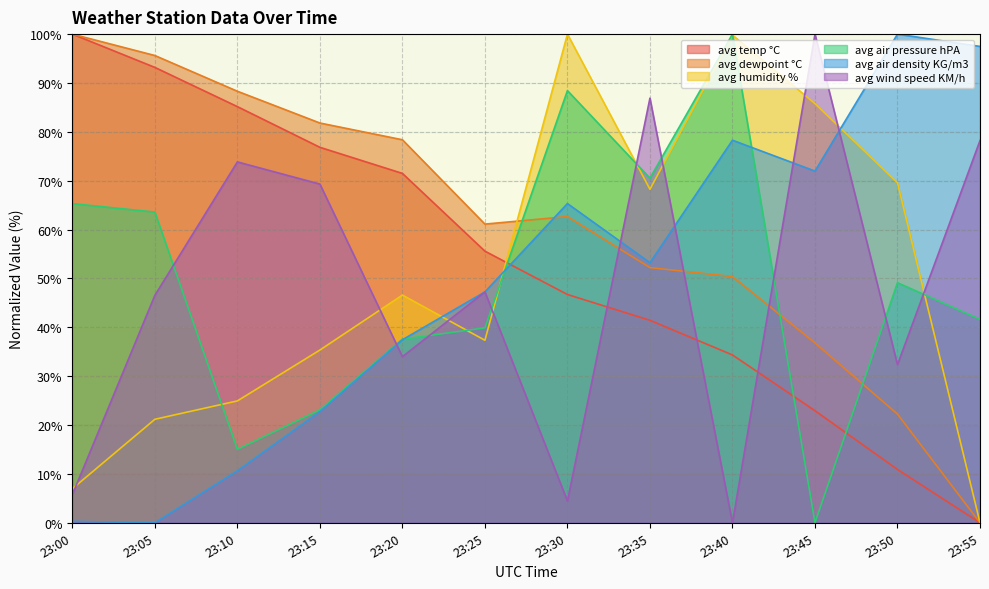

Which series has the largest total across all categories?

avg dewpoint °C